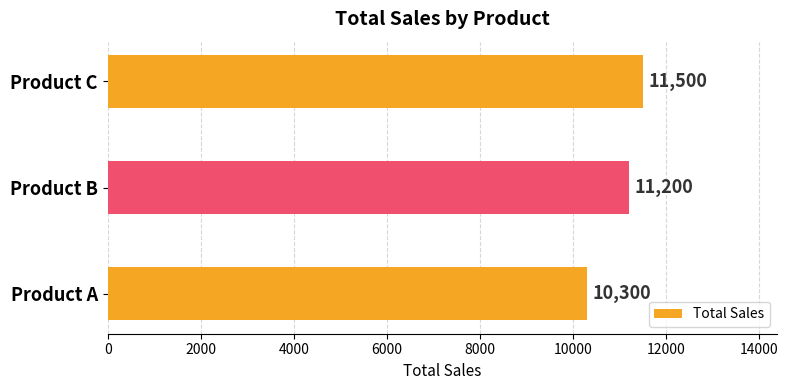

At which label is the value closest to 10900?

Product B